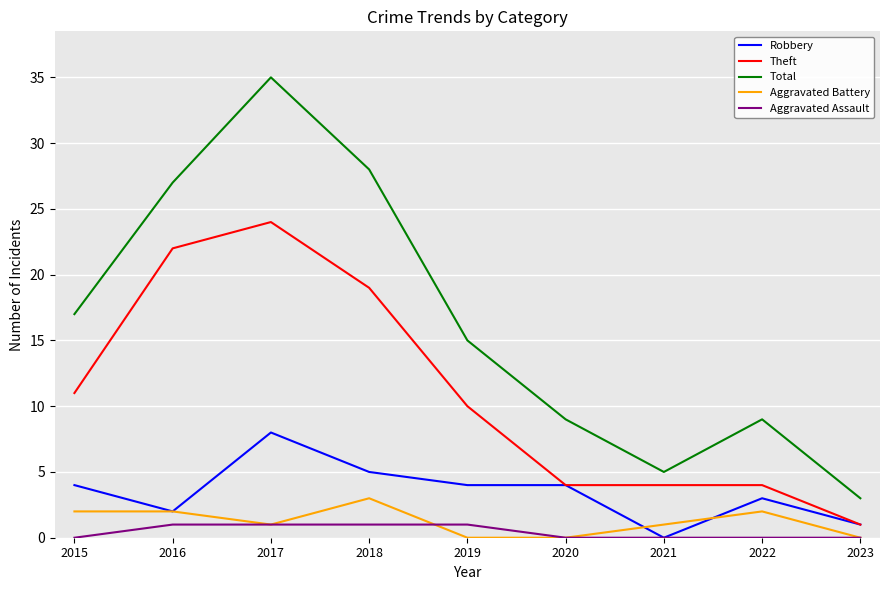

Does the chart have visible grid lines?

Yes